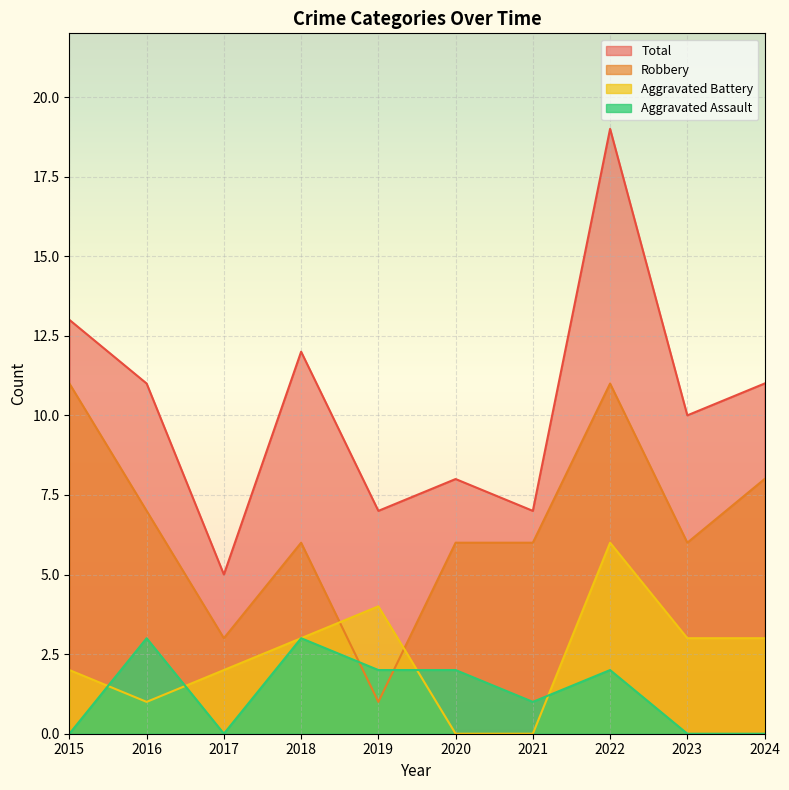

True or false: Total has a value of 10 at 2023.

True